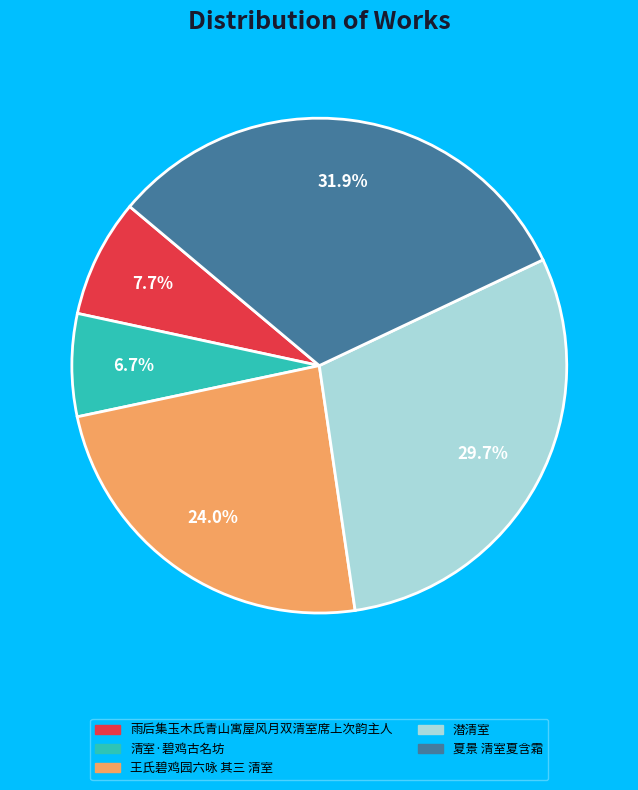

To the nearest percent, what portion does 王氏碧鸡园六咏 其三 清室 represent?

24%